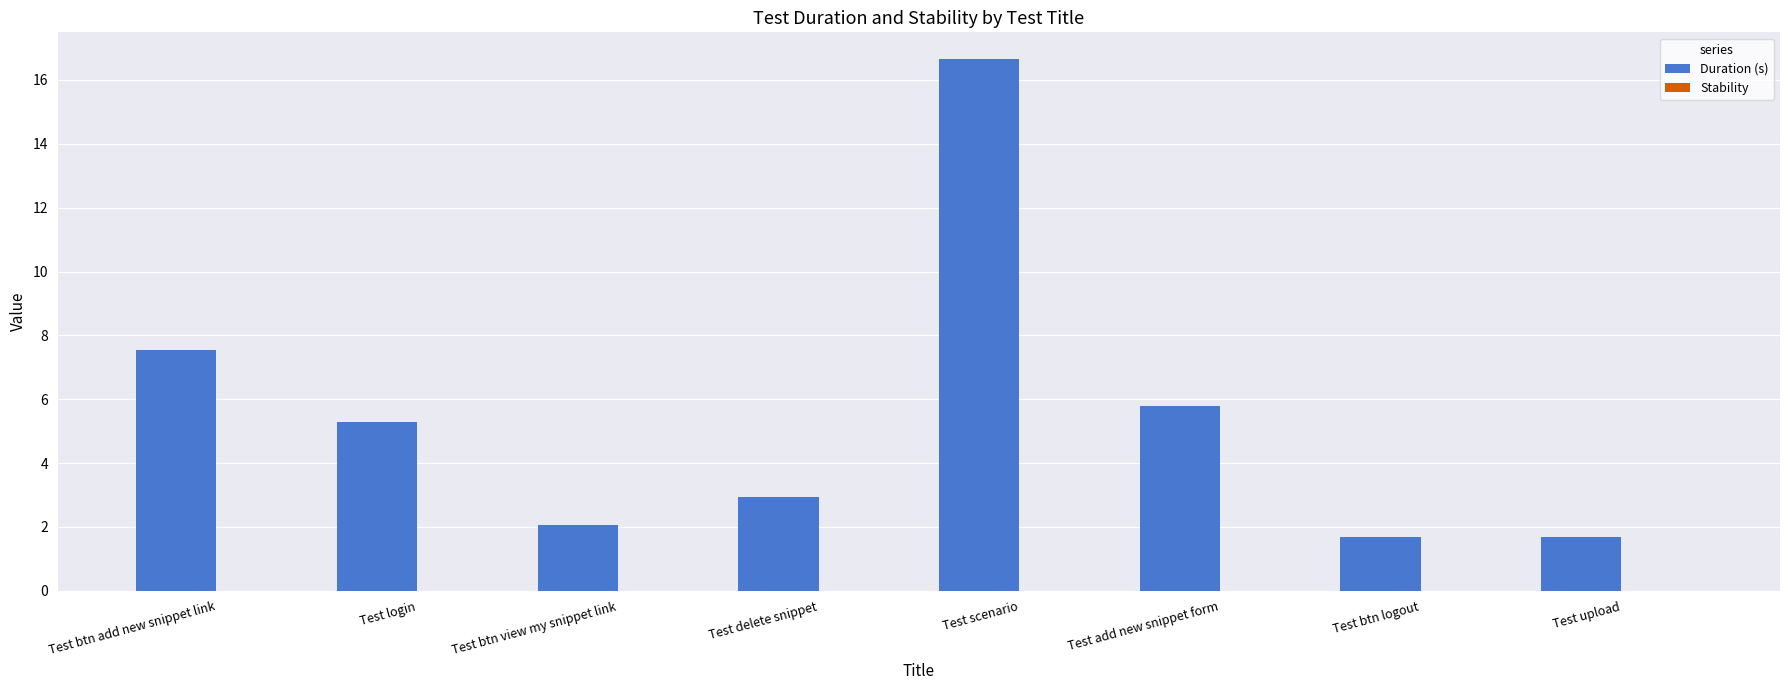

How many bars are there in total?

8